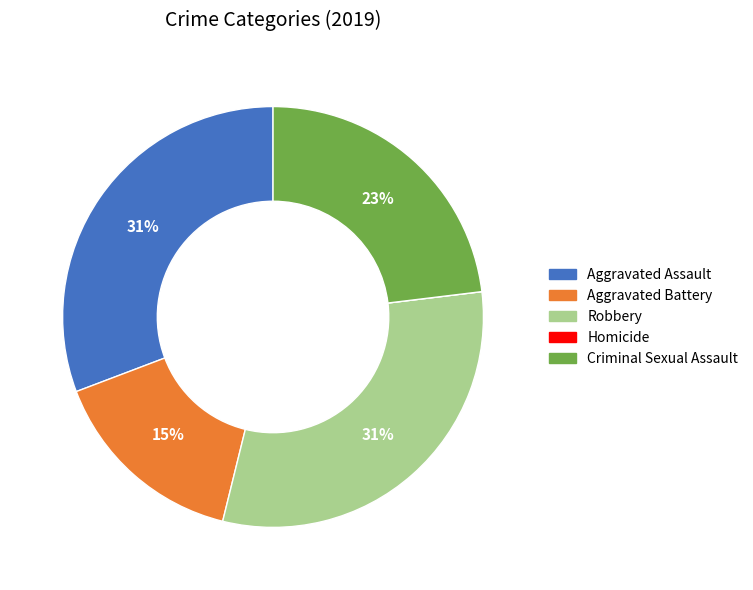

Does Criminal Sexual Assault account for over 50% of the chart?

No